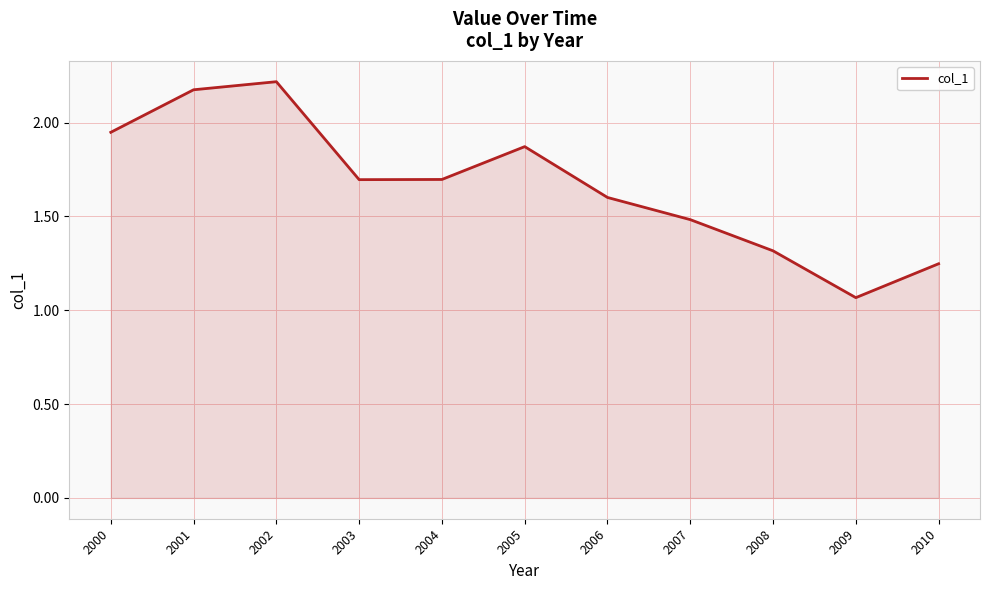

At which label is the value closest to 1?

2009